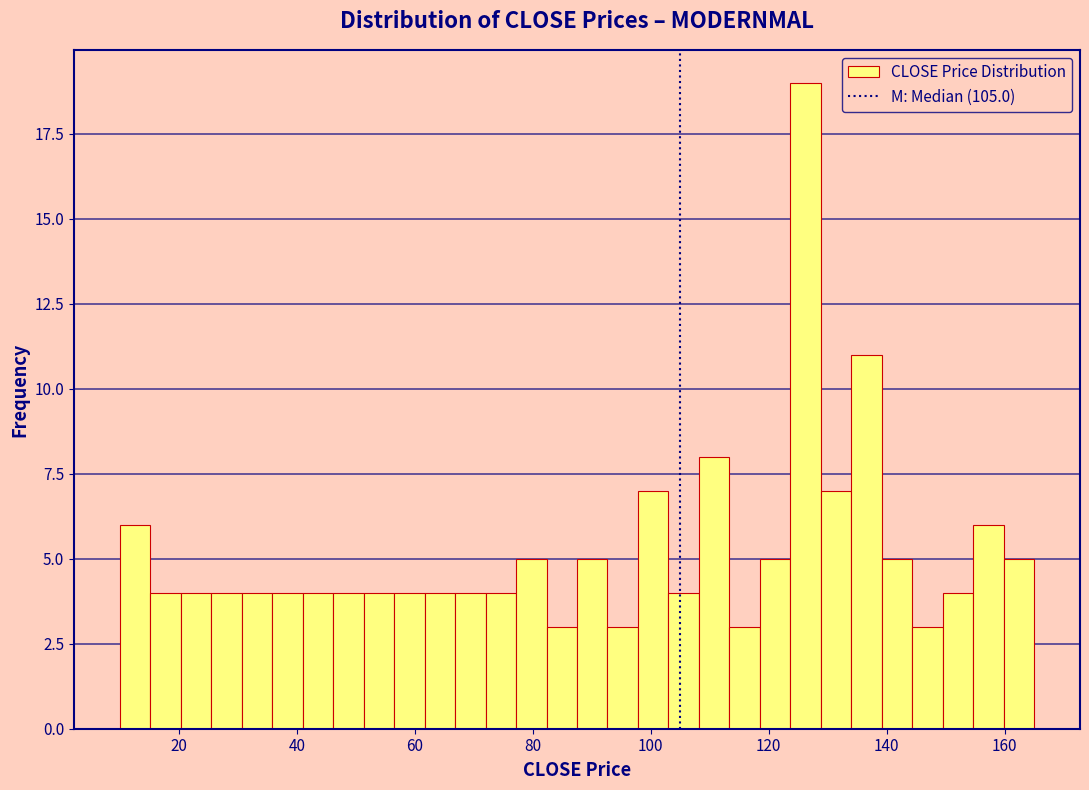

Around what value on the x-axis is the tallest bar? Give the approximate position of its centre, as read against the axis.

126